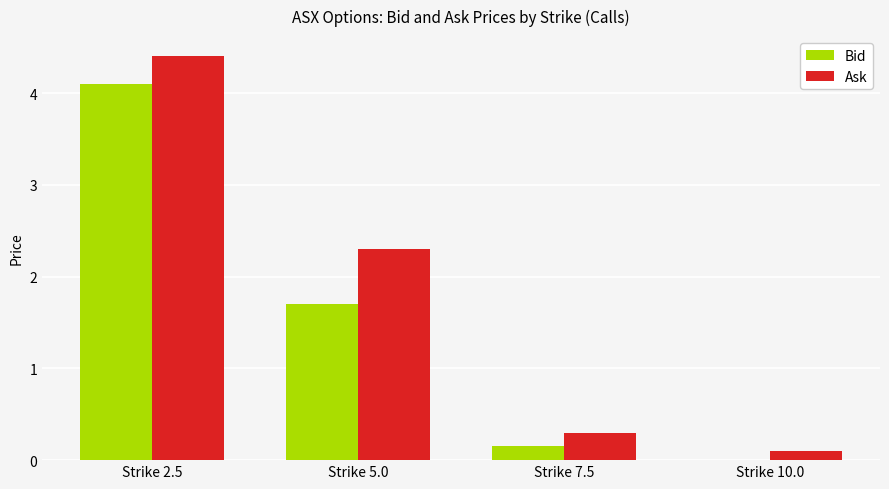

Count the number of categories in the chart.

4